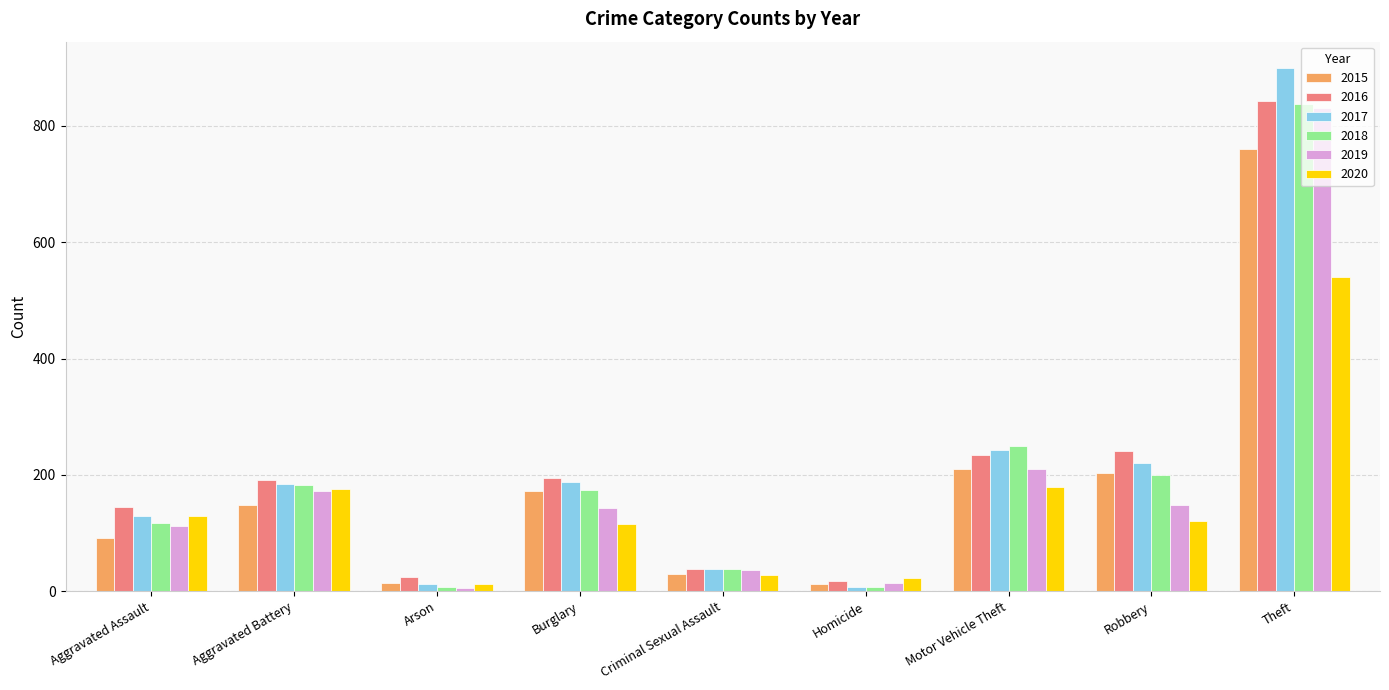

What is the sum of all 2017 values?

1922